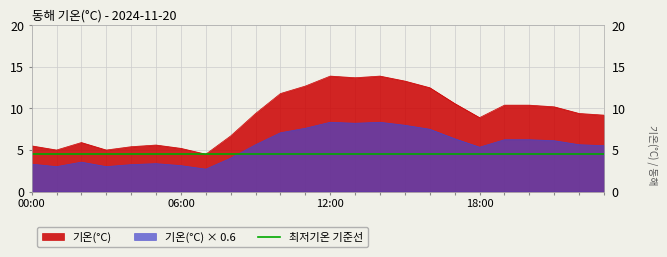

Which series has the largest range (max minus min)?

기온(°C)